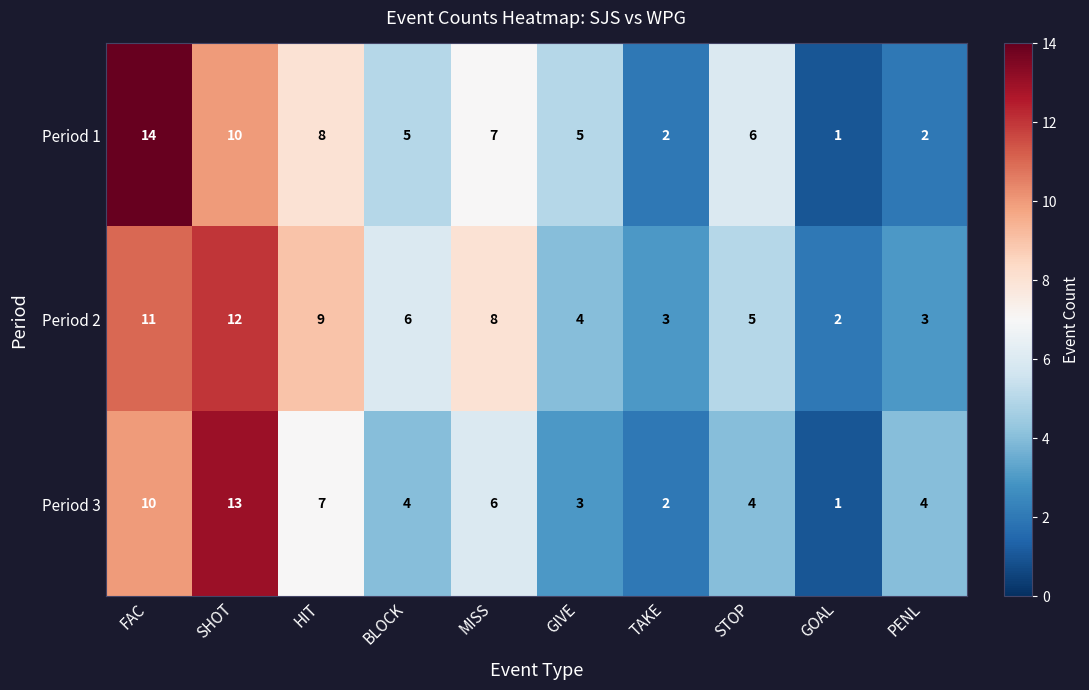

What is the difference between the Period 3 values at GOAL and FAC?

9